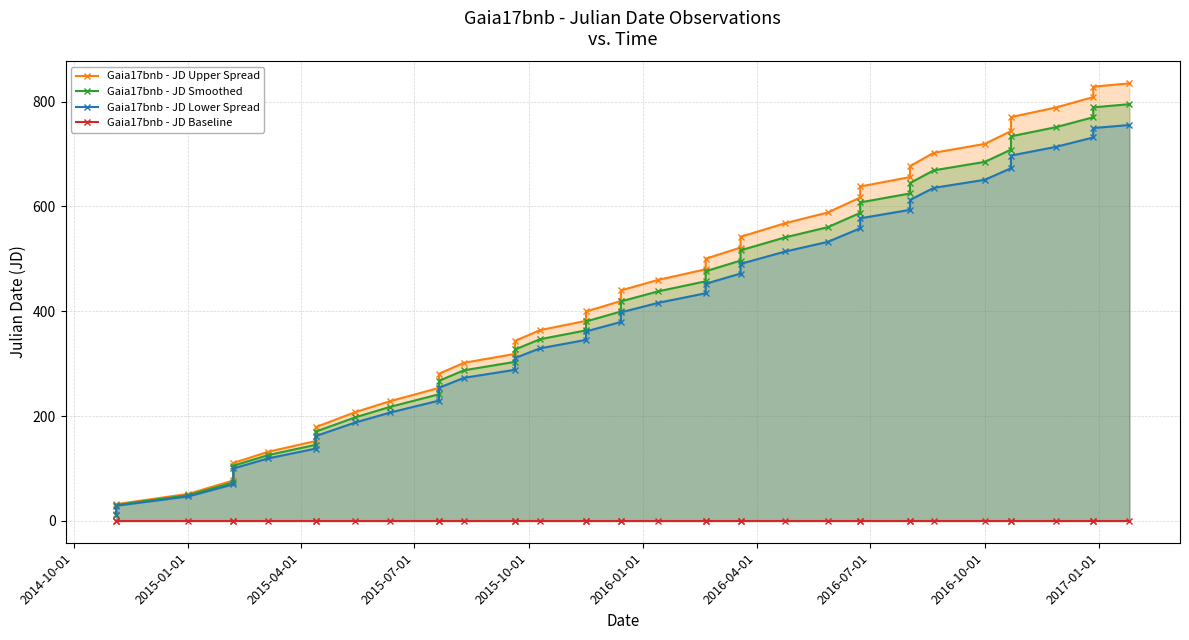

True or false: Gaia17bnb - JD Lower Spread and Gaia17bnb - JD Baseline cross at least once.

False